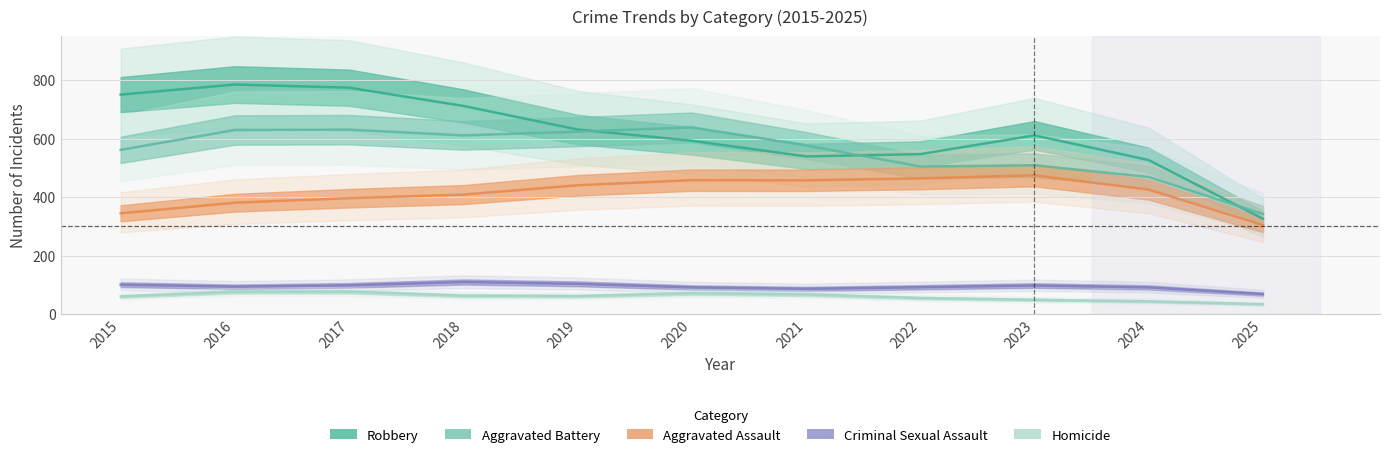

Which category has the highest value across all series?

2016